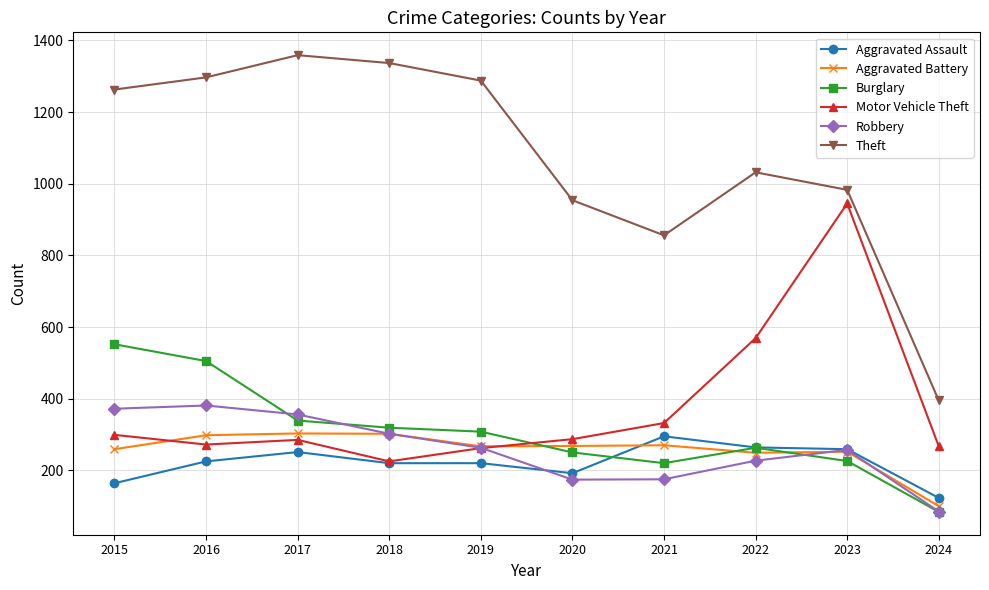

What is the total value across all series at 2017?

2893